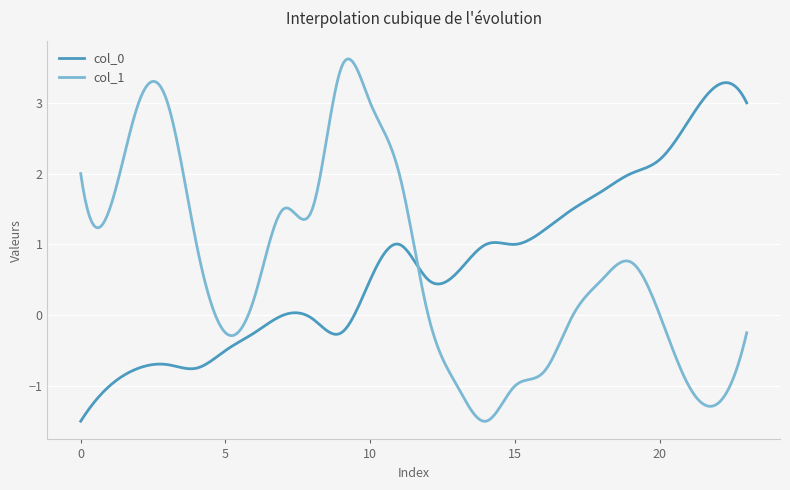

What is the smallest value displayed?

-1.5